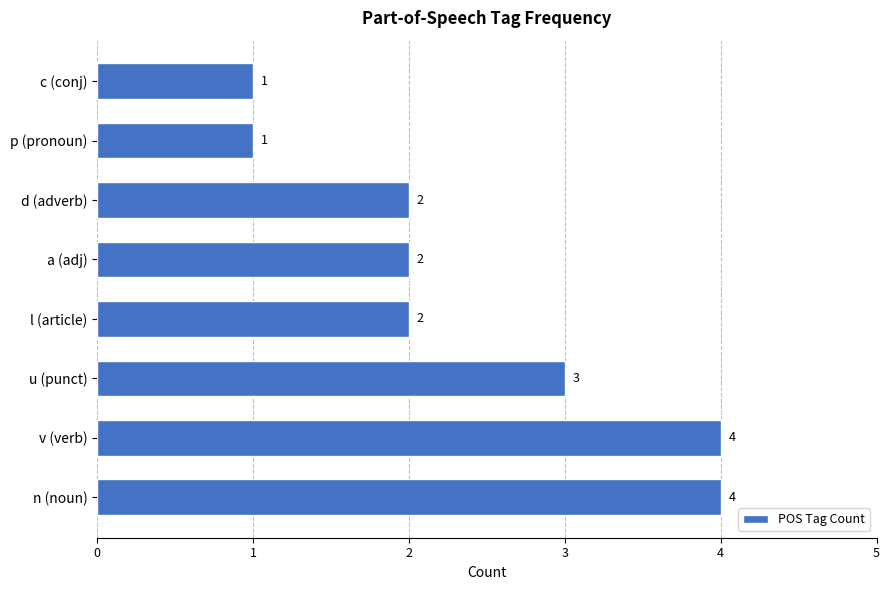

The chart shows a value of 1 at n (noun). True or false?

False